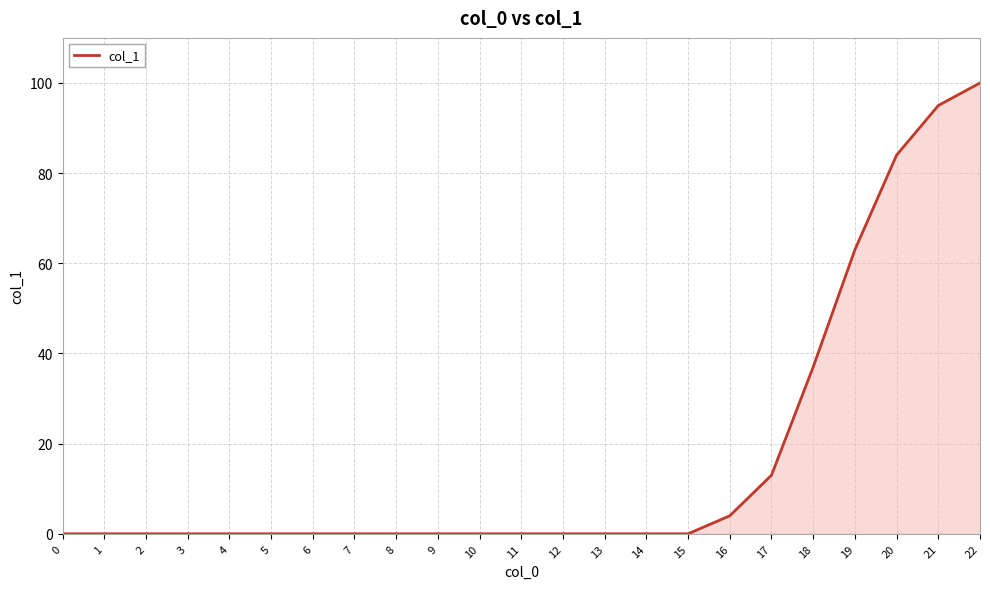

Between 16 and 22, which is larger?

22